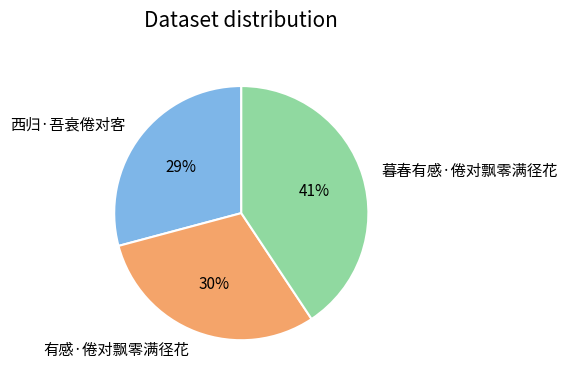

Rank the categories by value from lowest to highest.

西归·吾衰倦对客, 有感·倦对飘零满径花, 暮春有感·倦对飘零满径花